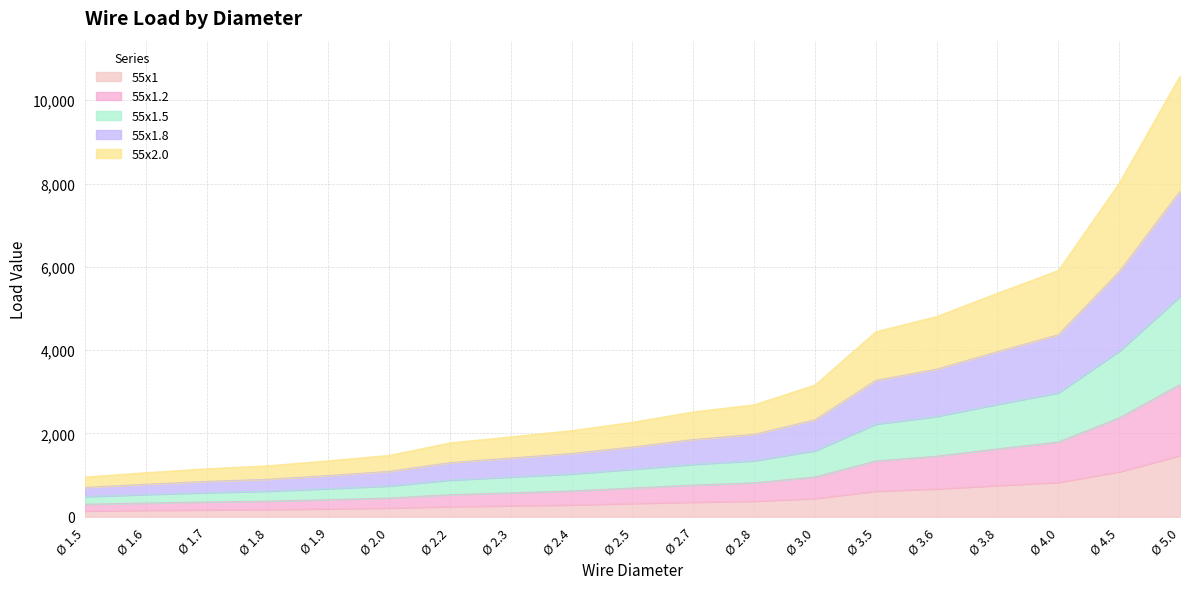

At which category is the sum across all series the highest?

Ø 5.0